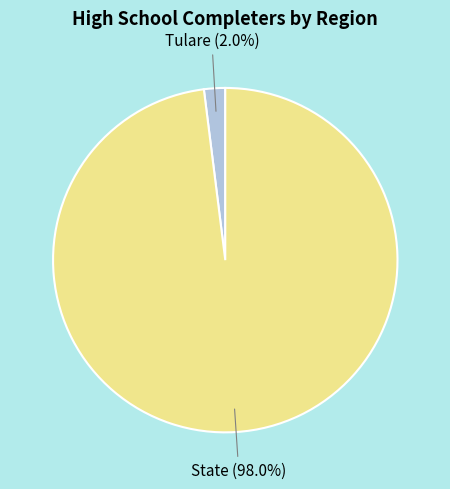

To the nearest percent, what portion does Tulare represent?

2%